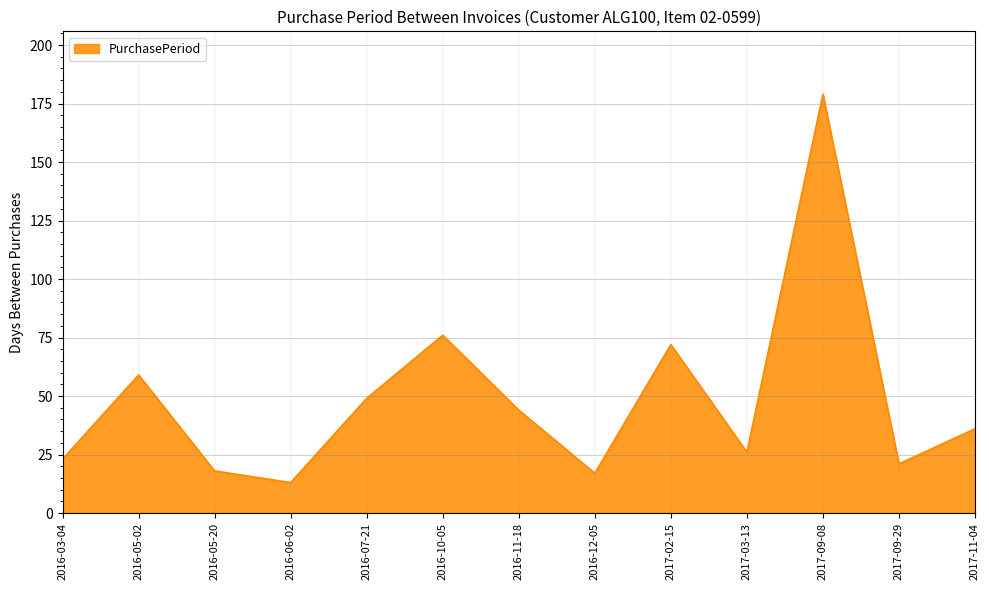

Reading left to right, extract all data points from this chart.

2016-03-04=23	2016-05-02=59	2016-05-20=18	2016-06-02=13	2016-07-21=49	2016-10-05=76	2016-11-18=44	2016-12-05=17	2017-02-15=72	2017-03-13=26	2017-09-08=179	2017-09-29=21	2017-11-04=36